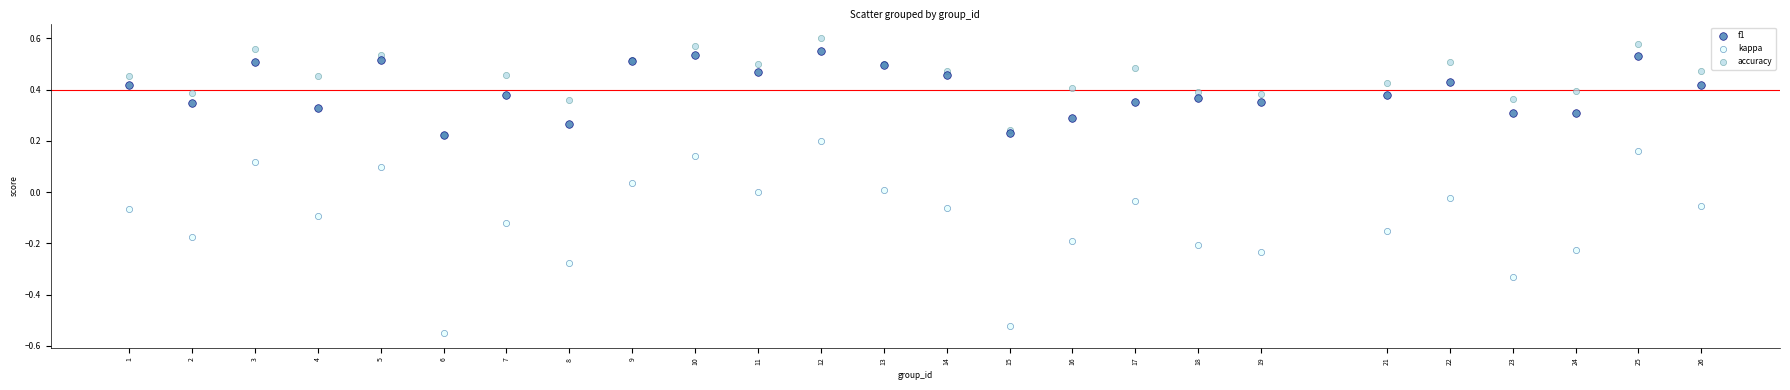

Which series contains the highest Y value?

accuracy